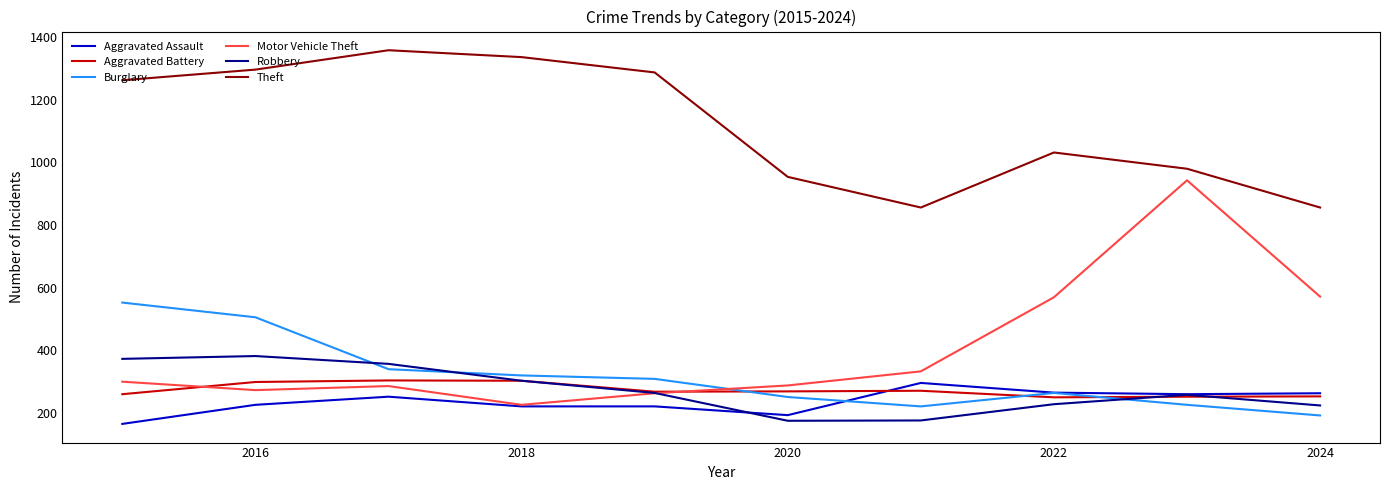

Which series has the largest range (max minus min)?

Motor Vehicle Theft